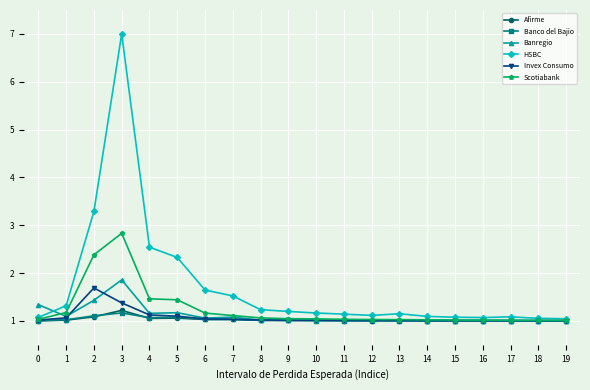

What is the sum of the Banregio values at 10 and 8?

2.0